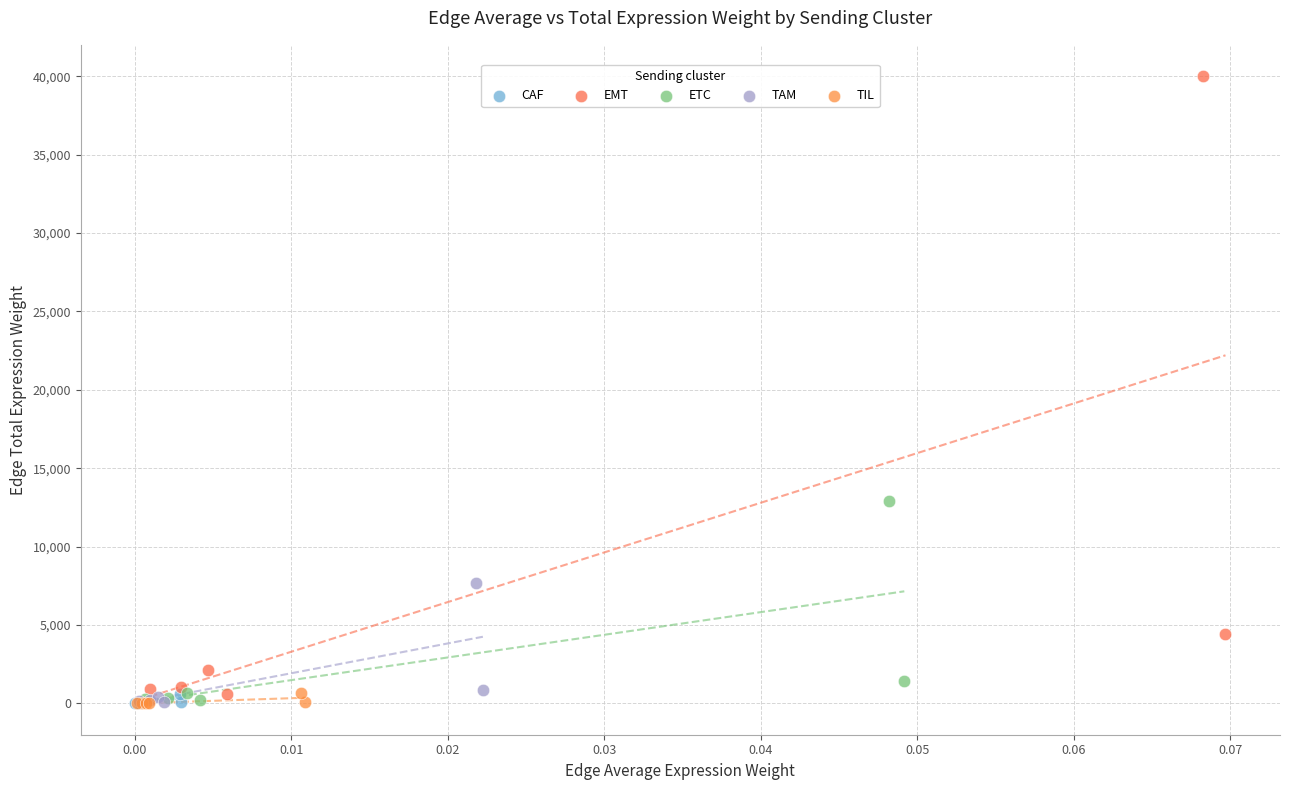

Which series contains the highest Y value?

EMT